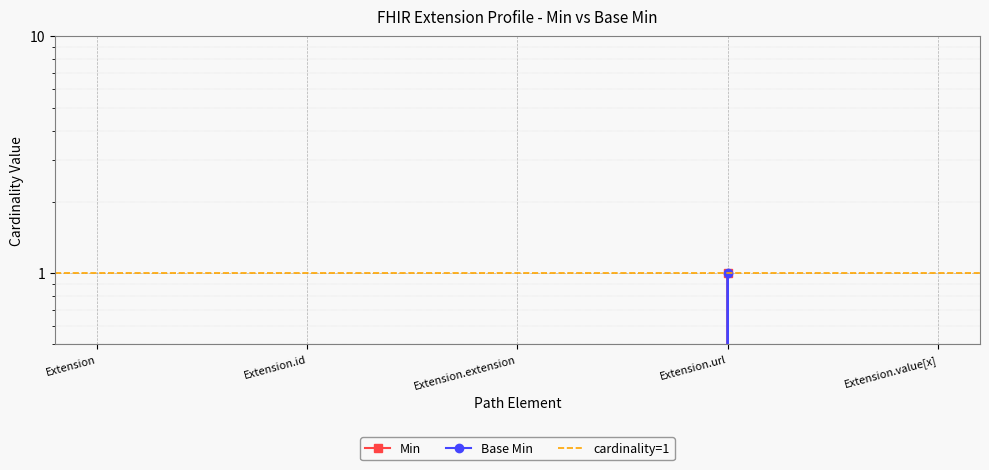

True or false: Min and Base Min intersect in this chart.

False